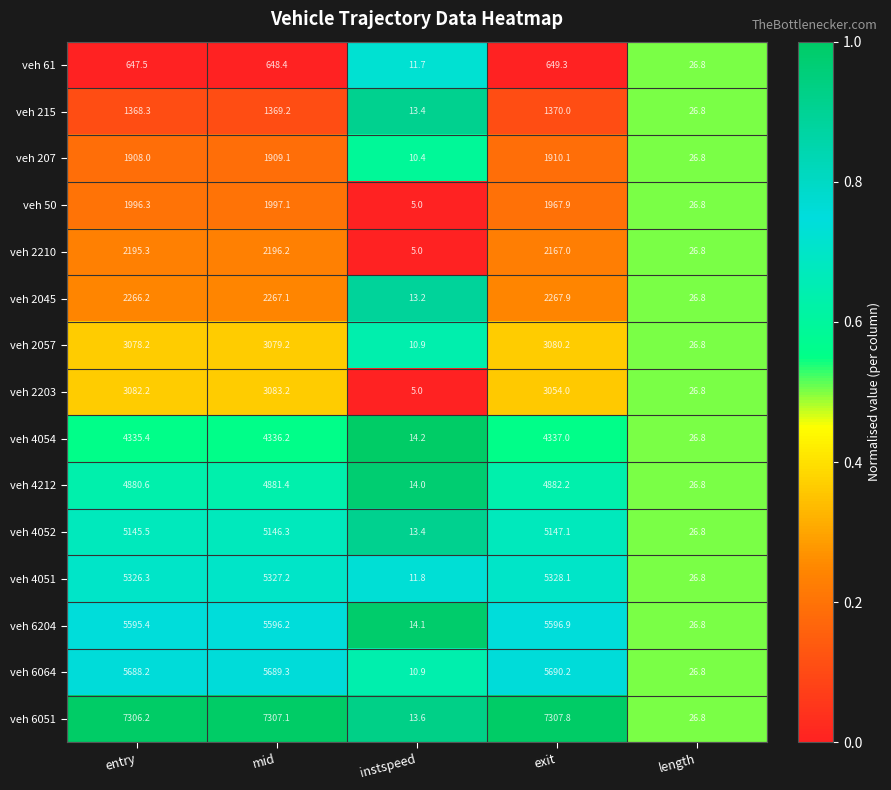

Rank the categories by veh 207 value from highest to lowest.

exit, mid, entry, length, instspeed